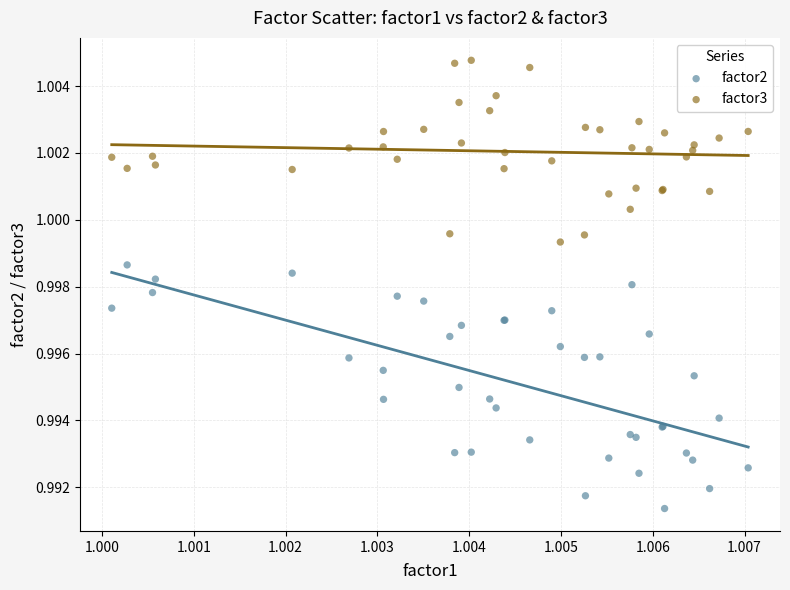

Which series reaches the maximum Y coordinate?

factor3